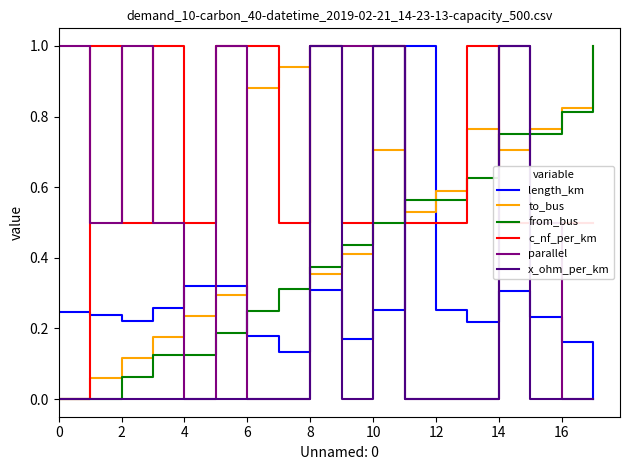

Which series has the largest total across all categories?

c_nf_per_km